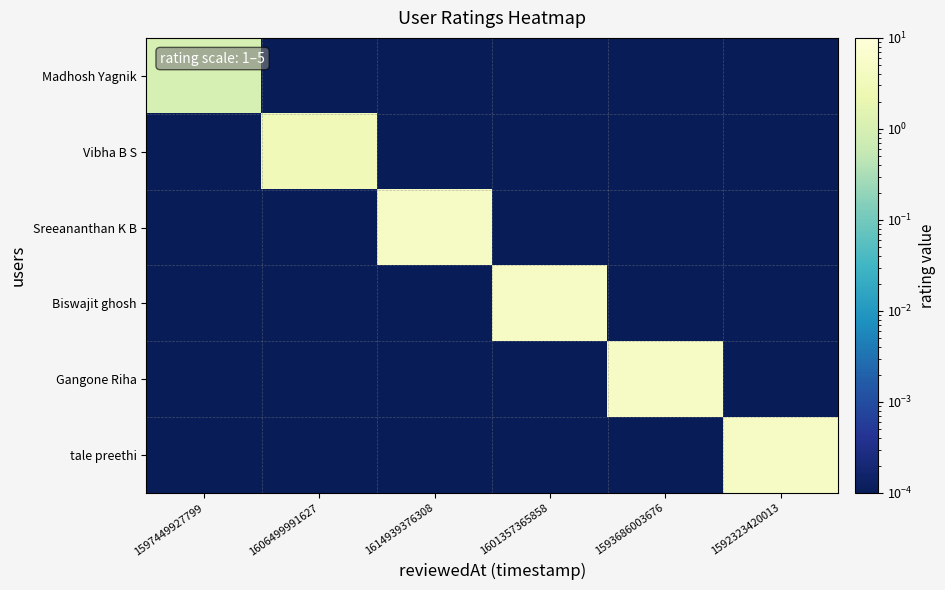

Rank the series by their maximum value, from highest to lowest.

Sreeananthan K B, Biswajit ghosh, Gangone Riha, tale preethi, Vibha B S, Madhosh Yagnik